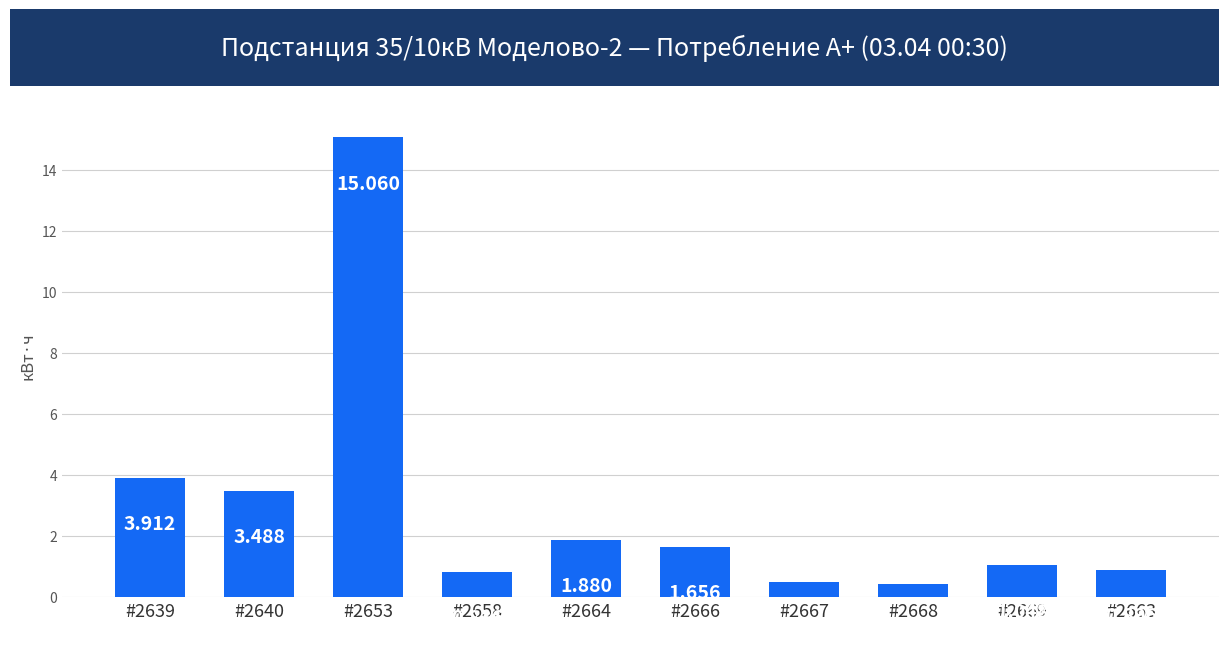

True or false: the data shows 0.2 at #2663.

False